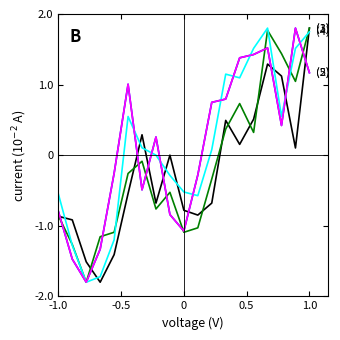

The value of open2 at -0.5 is -2.6. True or false?

False